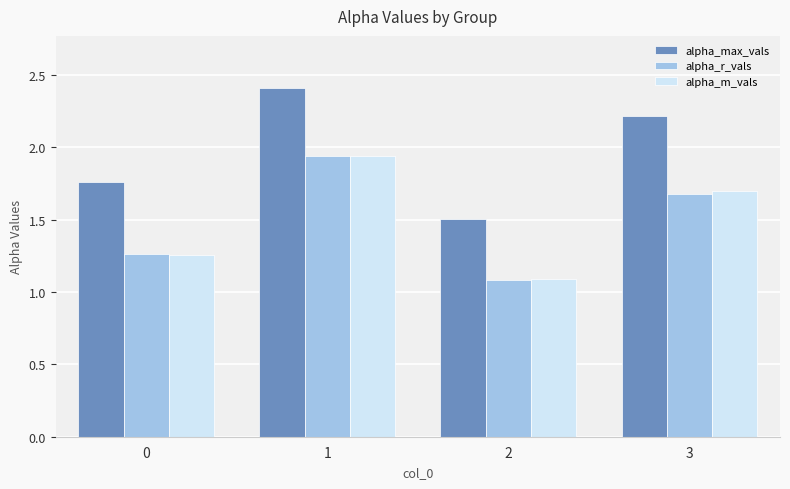

Which label corresponds to the largest value in the chart?

1